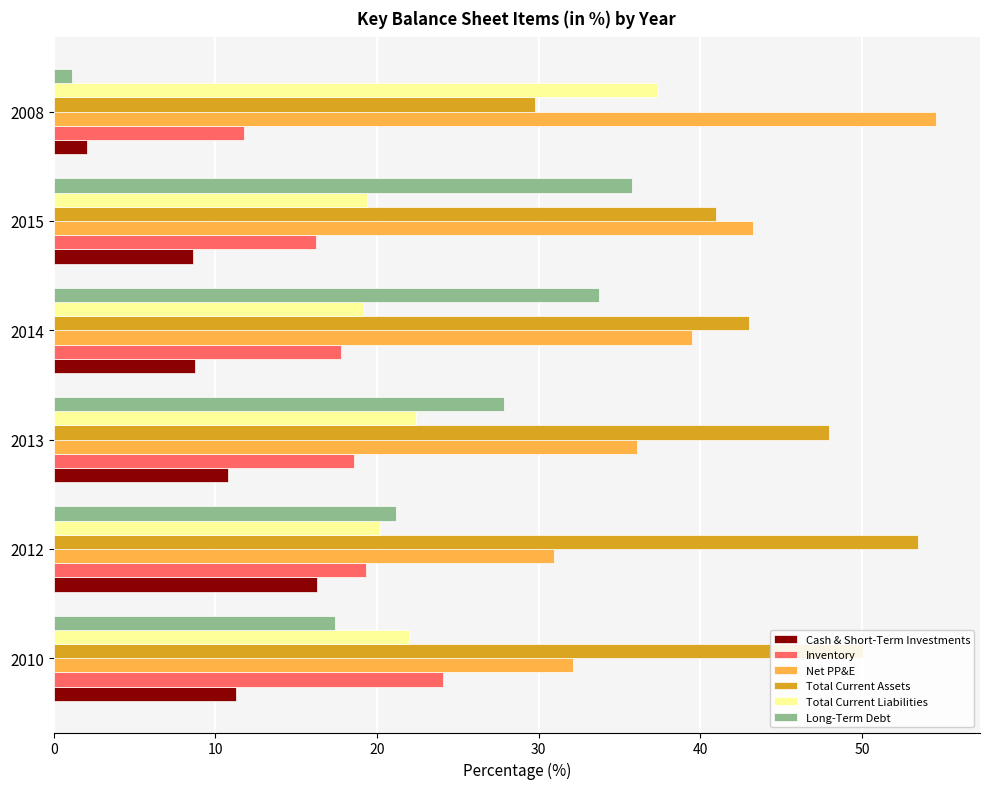

Rank the categories by Total Current Assets value from highest to lowest.

2012, 2010, 2013, 2014, 2015, 2008